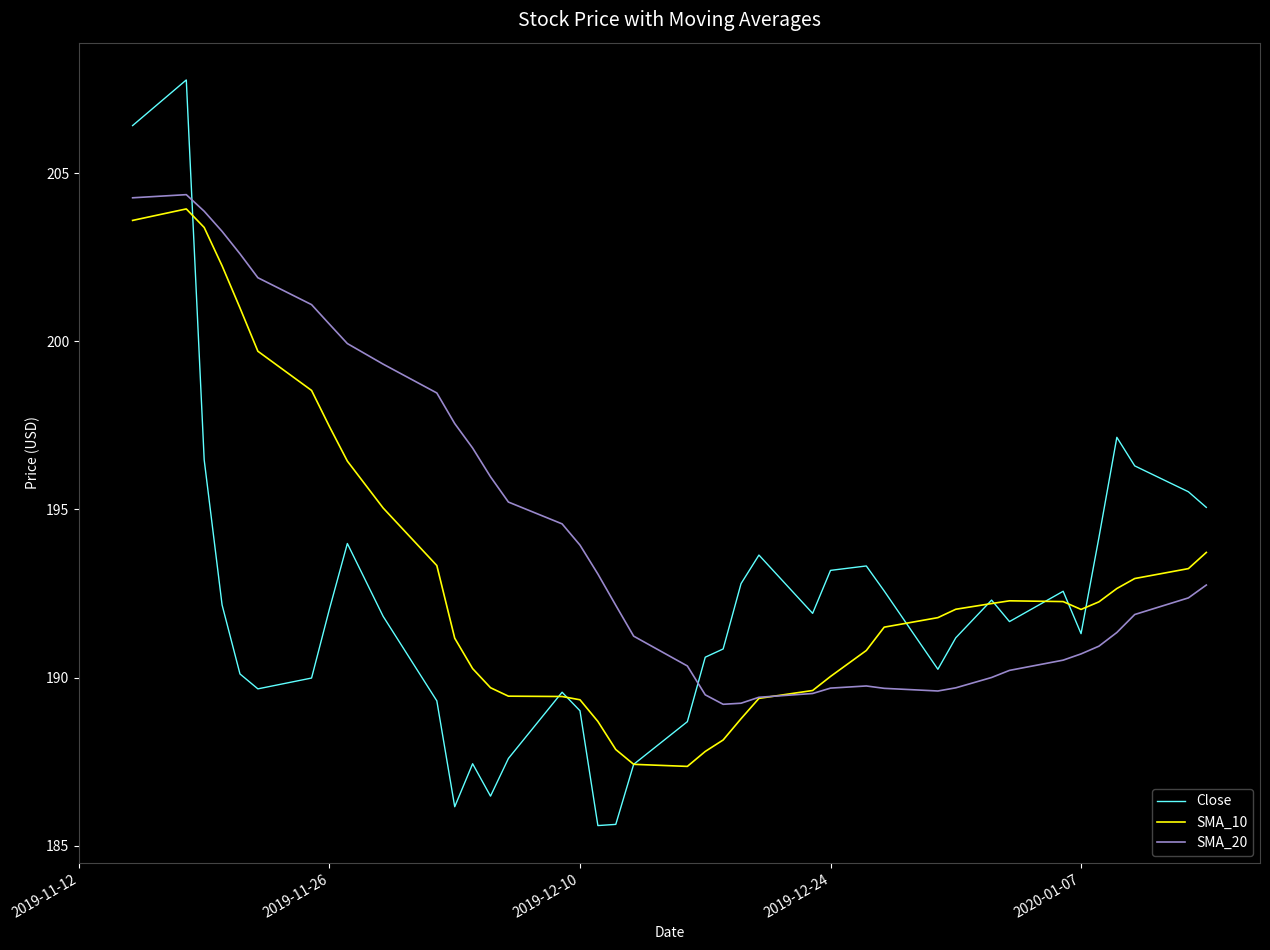

What is the maximum value shown in the chart?

207.8